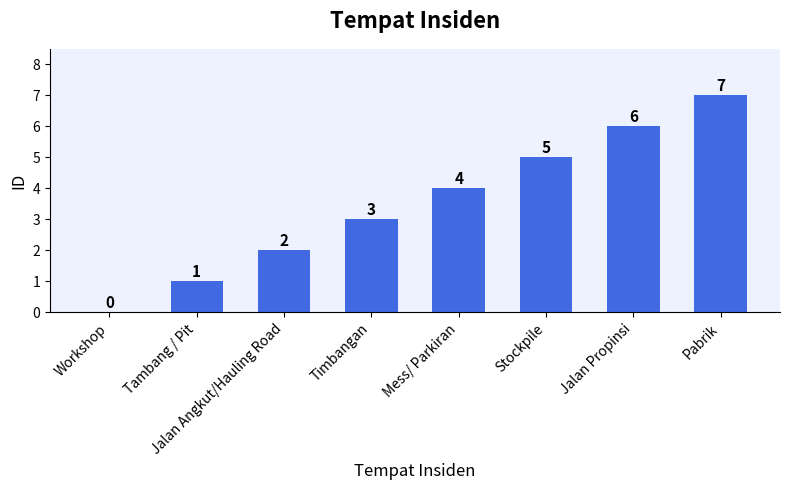

True or false: the data shows 5 at Timbangan.

False